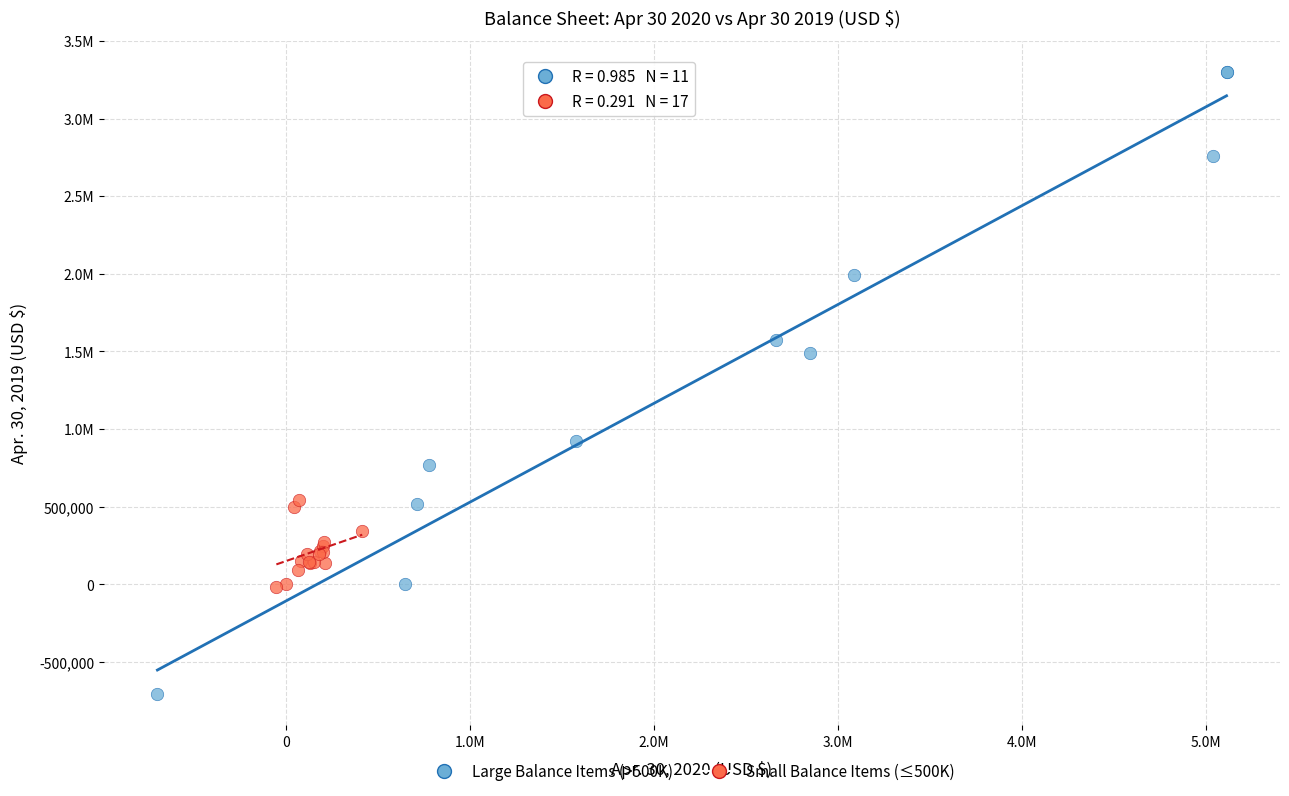

What are all the series names shown in the legend?

Large Balance Items (>500K), Small Balance Items (≤500K)